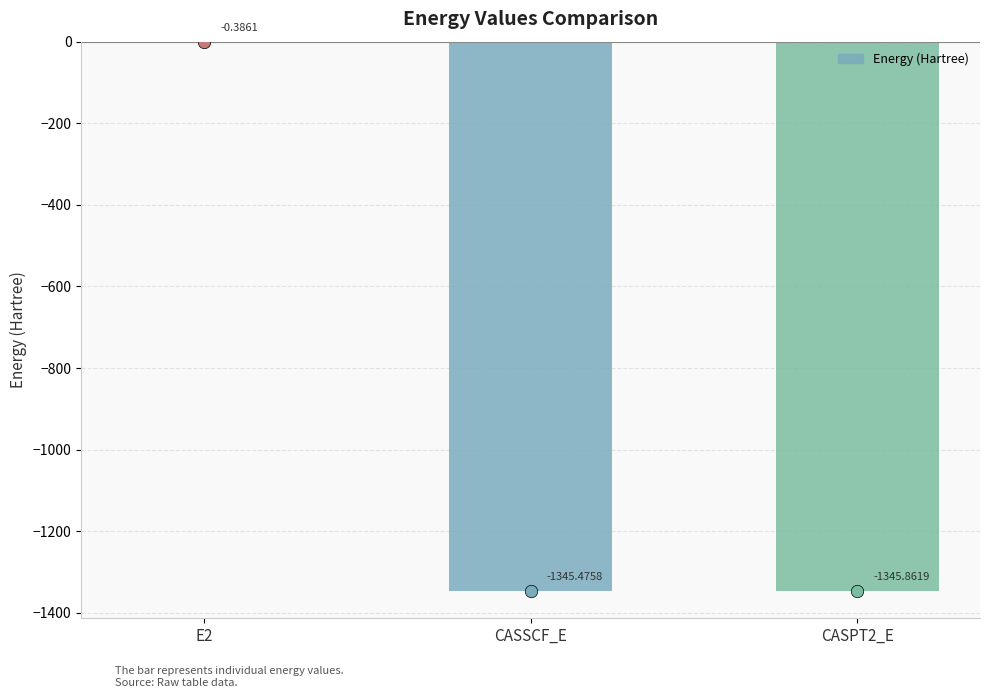

What is the change in value from CASSCF_E to CASPT2_E?

-0.4